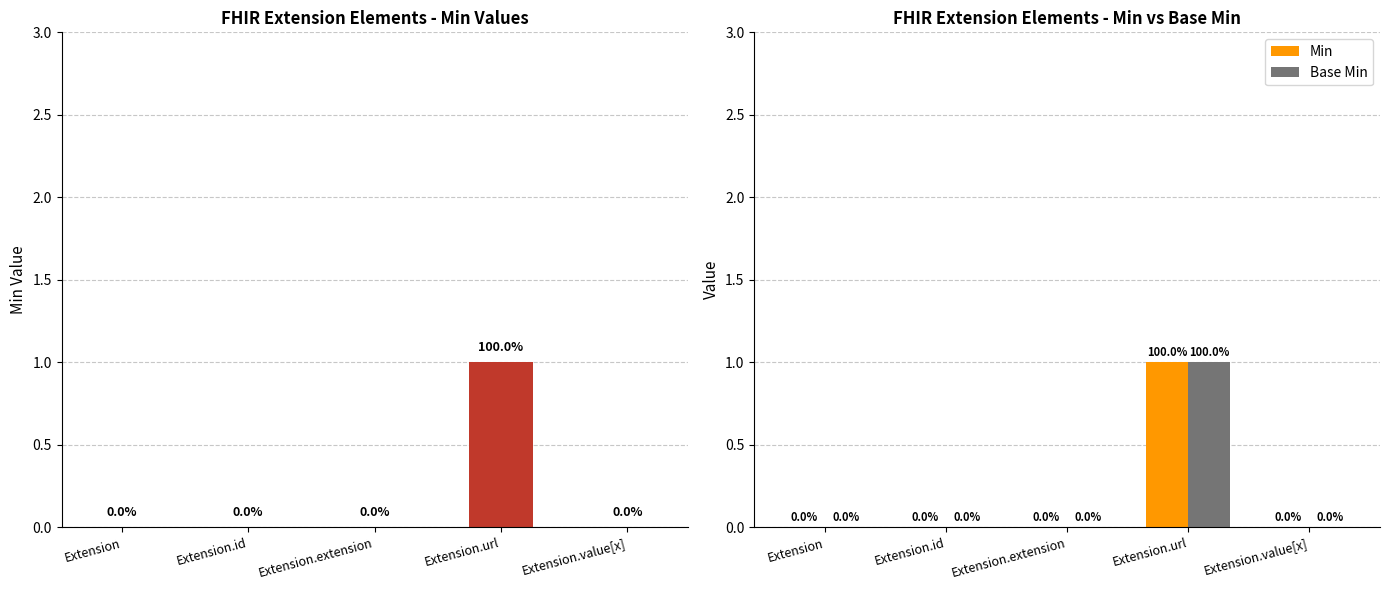

Which category has the highest value in the Min series?

Extension.url